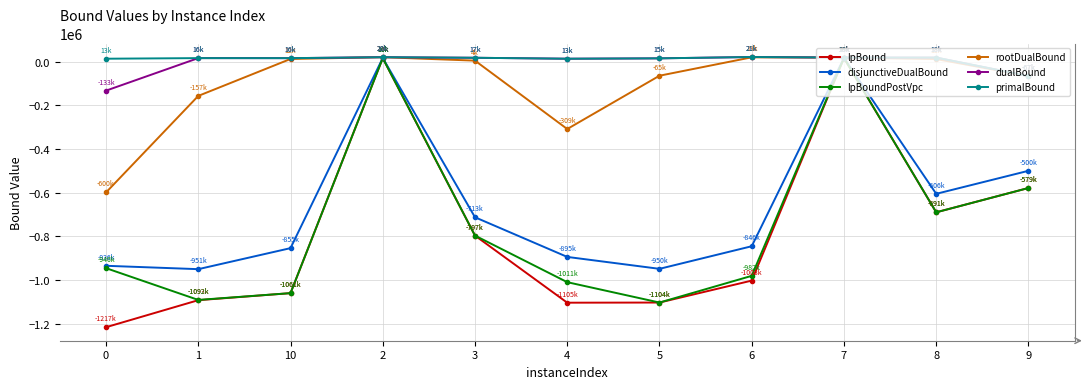

Between 3 and 6, which series saw the biggest shift?

lpBound